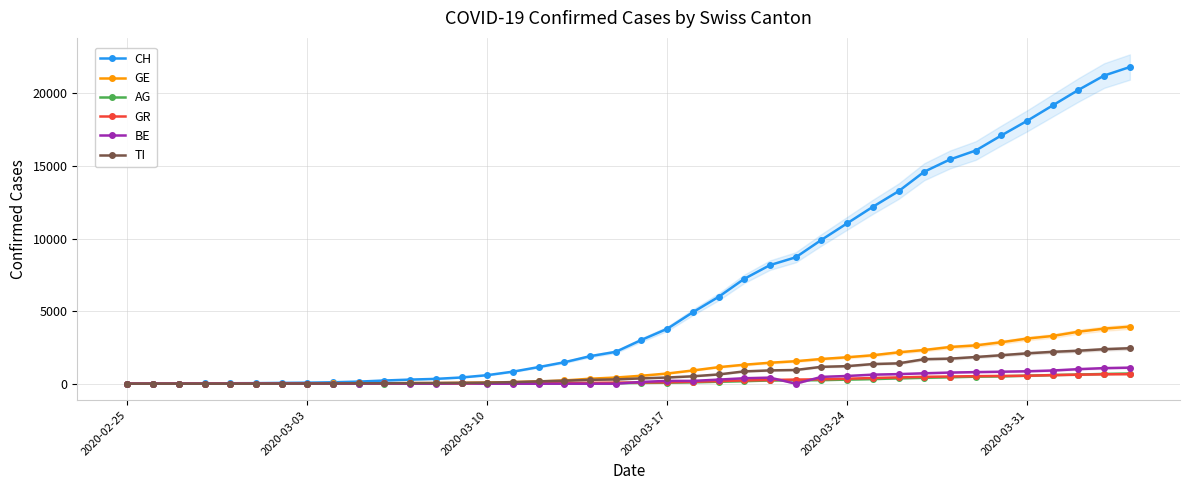

What is the maximum value for GR?

657